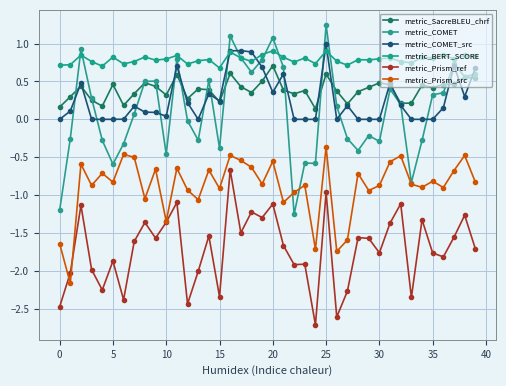

What is the label of the 26th point from the right?

14